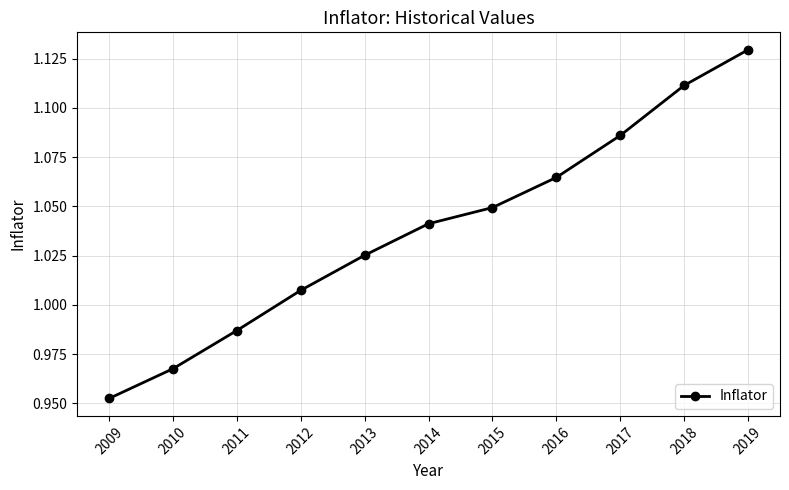

List the labels in order of value, smallest first.

2009, 2010, 2011, 2012, 2013, 2014, 2015, 2016, 2017, 2018, 2019